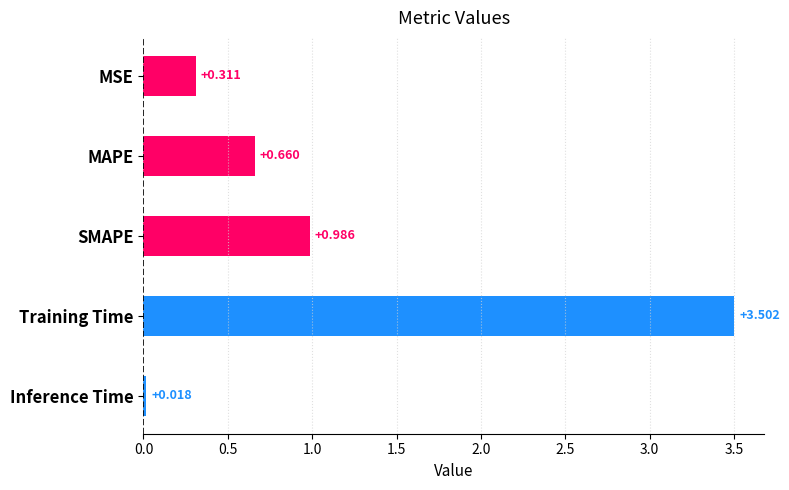

What is the label of the 3rd bar from the bottom?

SMAPE